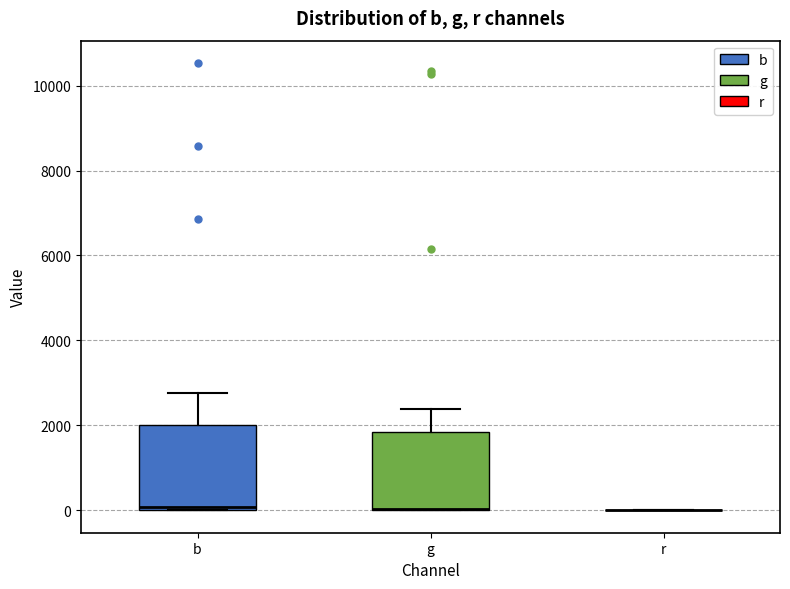

Reading left to right, read every box against the y-axis: the position of its median line, the range the box covers, and the ends of its whiskers. The values are not printed on the chart, so give them approximately, as read against the axis.

b: median 0 (just above the box's lower edge), box 0 to 2000, whiskers 0 to 2800
g: median 0 (drawn on the box's lower edge), box 0 to 1800, whiskers 0 to 2400
r: box collapsed to a line at 0, whiskers 0 to 0